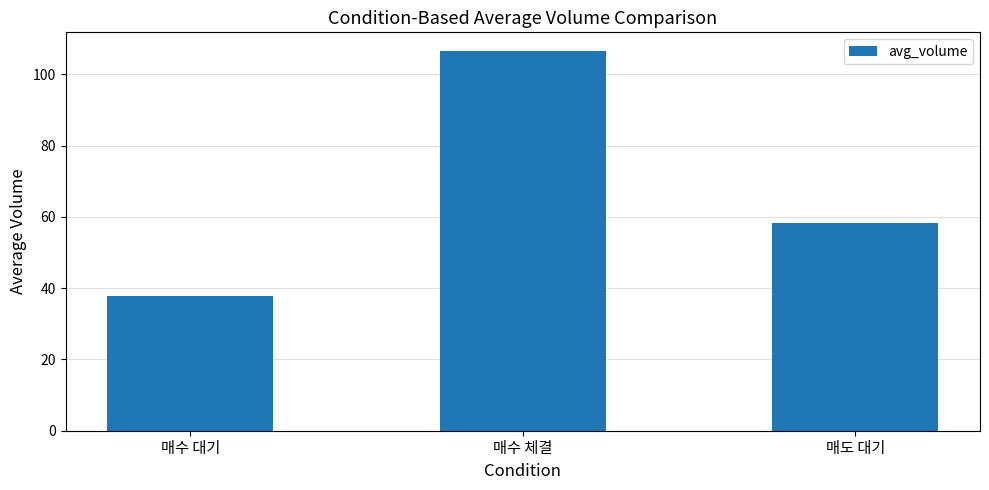

What is the ratio of the value at 매도 대기 to the value at 매수 체결?

0.5